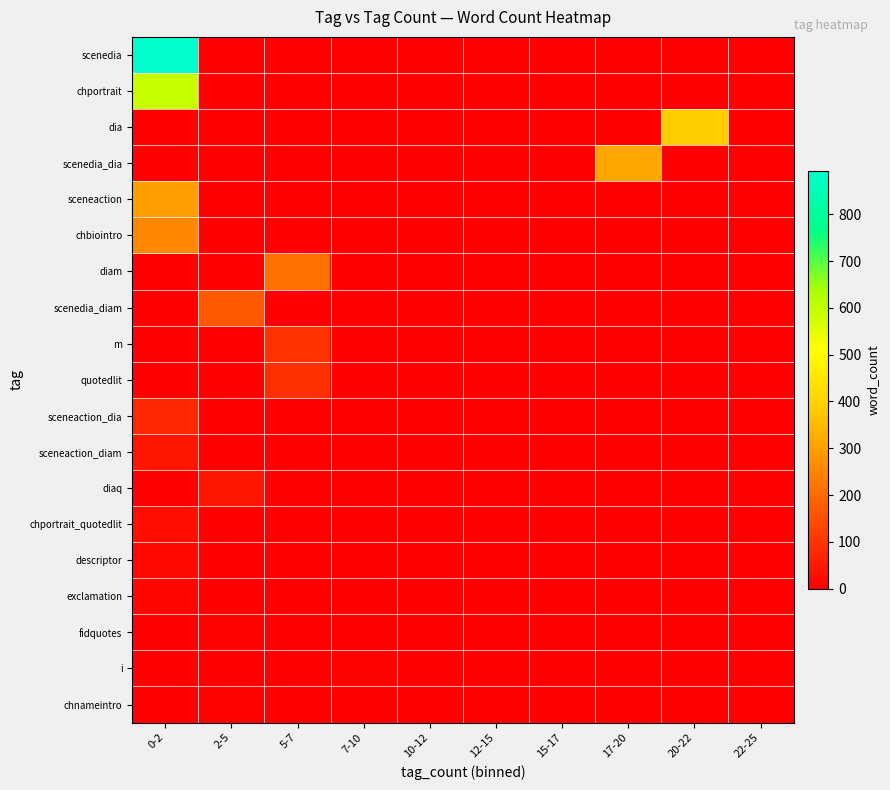

Which label corresponds to the largest value in the chart?

0-2